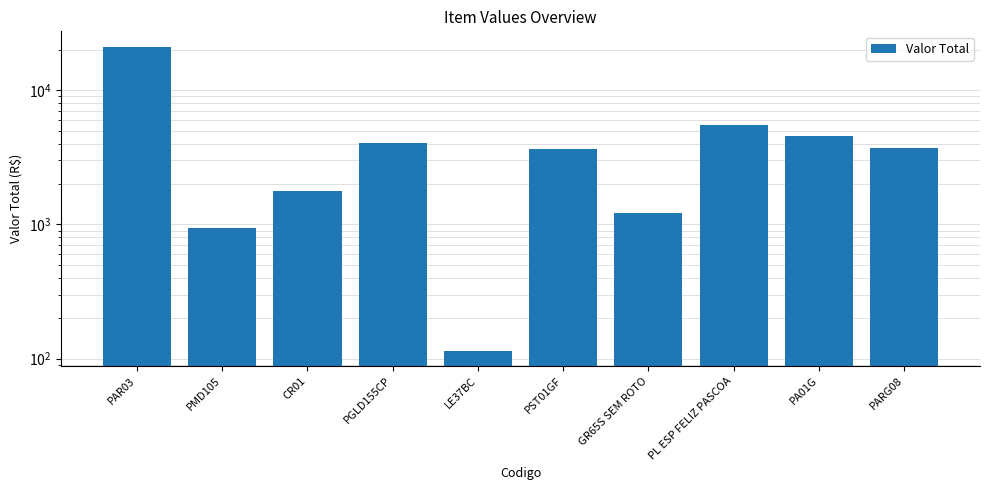

List the labels in order of value, smallest first.

LE37BC, PMD105, GR65S SEM ROTO, CR01, PST01GF, PARG08, PGLD155CP, PA01G, PL ESP FELIZ PASCOA, PAR03